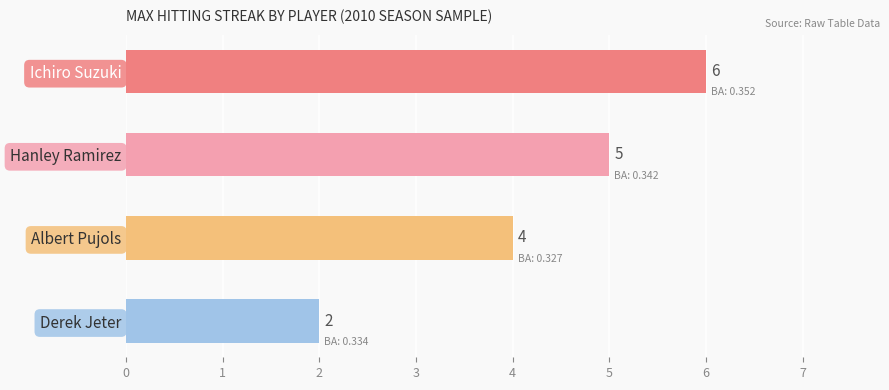

List the labels in order of value, smallest first.

Derek Jeter, Albert Pujols, Hanley Ramirez, Ichiro Suzuki